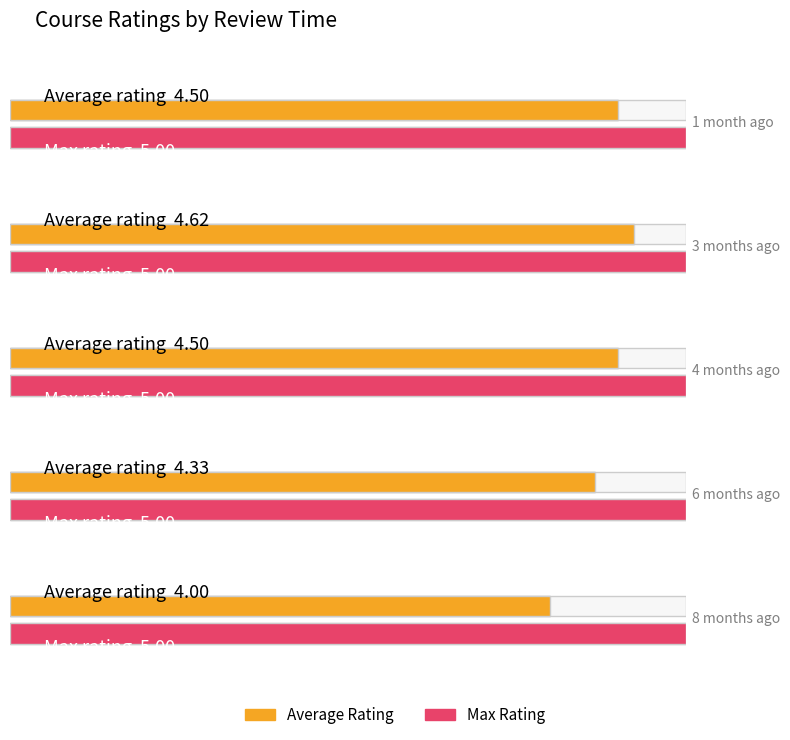

What are all the series names shown in the legend?

Average Rating, Max Rating